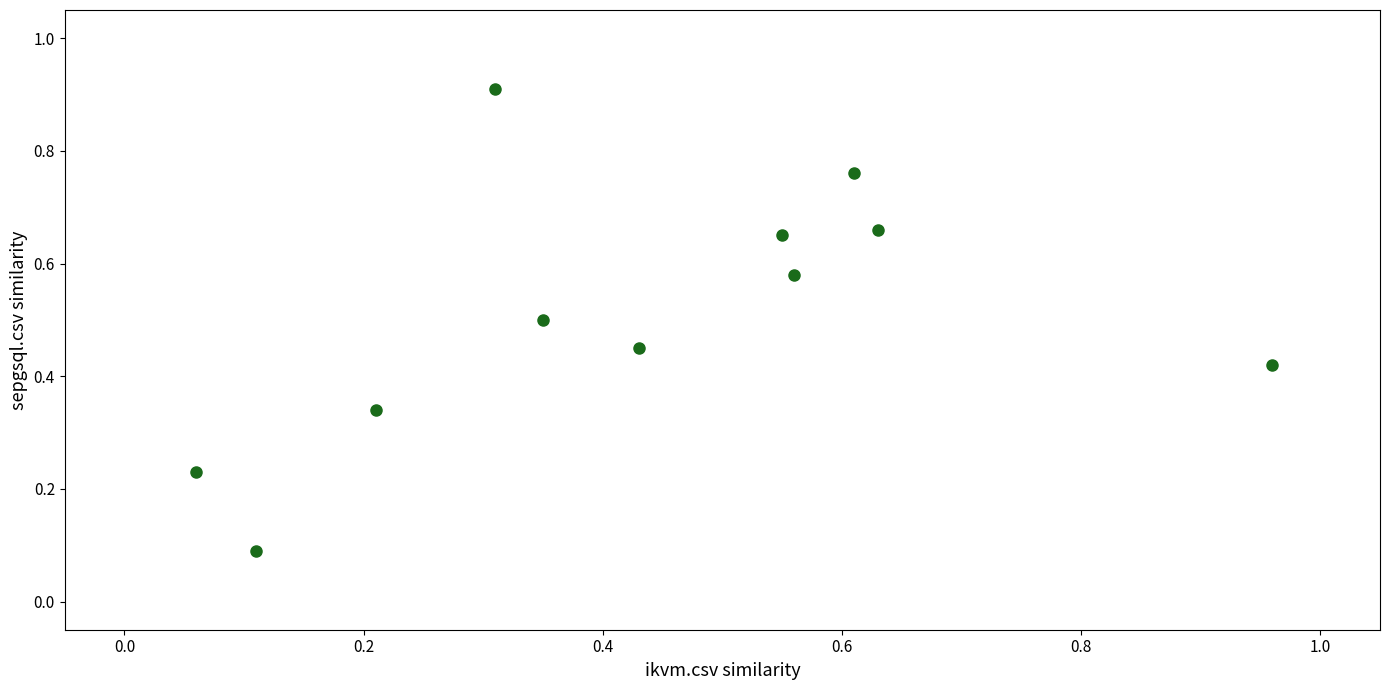

What is the range of X values (max minus min)?

0.9